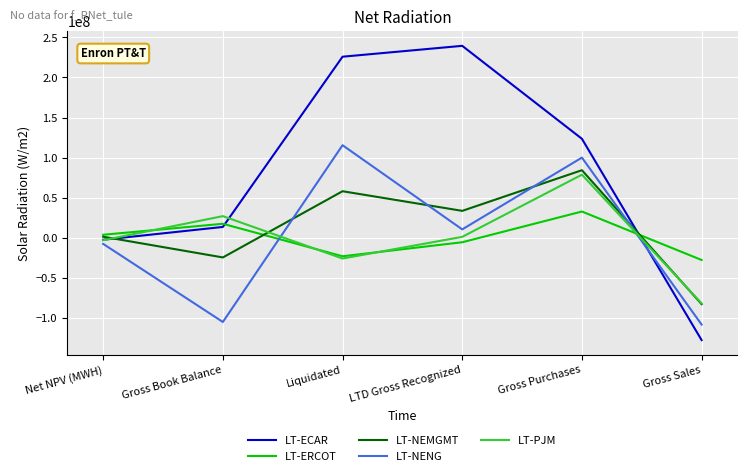

List the series in order of their peak value, highest first.

LT-ECAR, LT-NENG, LT-NEMGMT, LT-PJM, LT-ERCOT